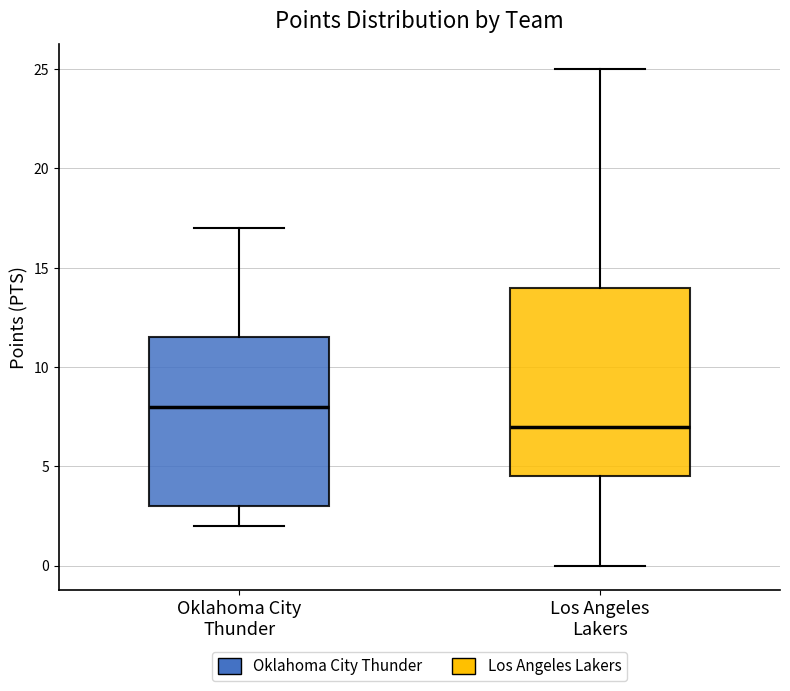

Where does the upper whisker of the box for Los Angeles Lakers end on the y-axis? The values are not printed on the chart, so give them approximately, as read against the axis.

25.0